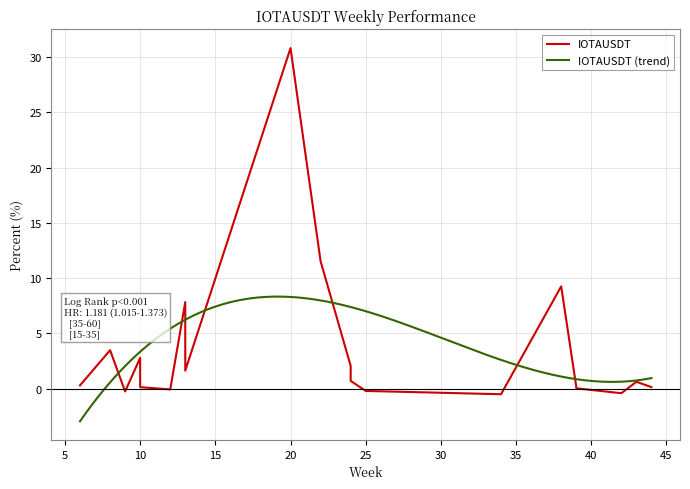

The value at 8 is 1.5. True or false?

False